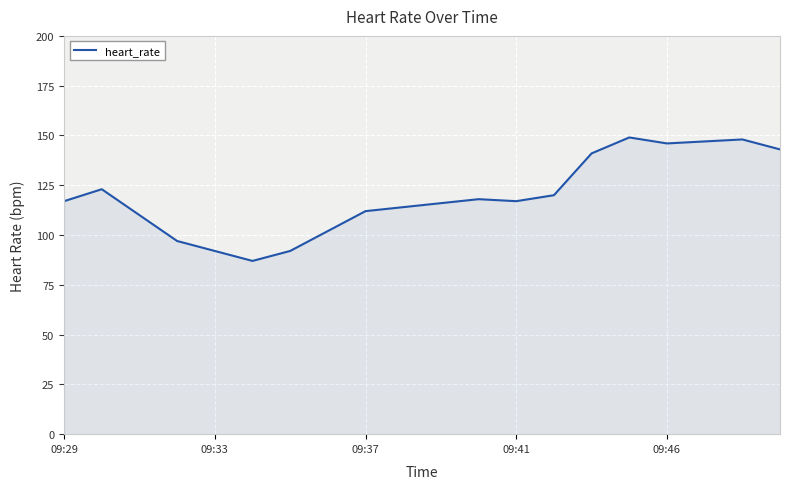

What is the minimum value shown in the chart?

87